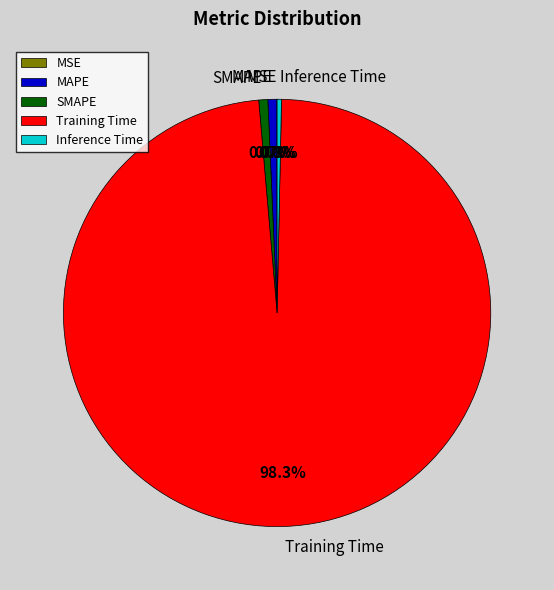

True or false: Training Time accounts for 98% of the total.

True